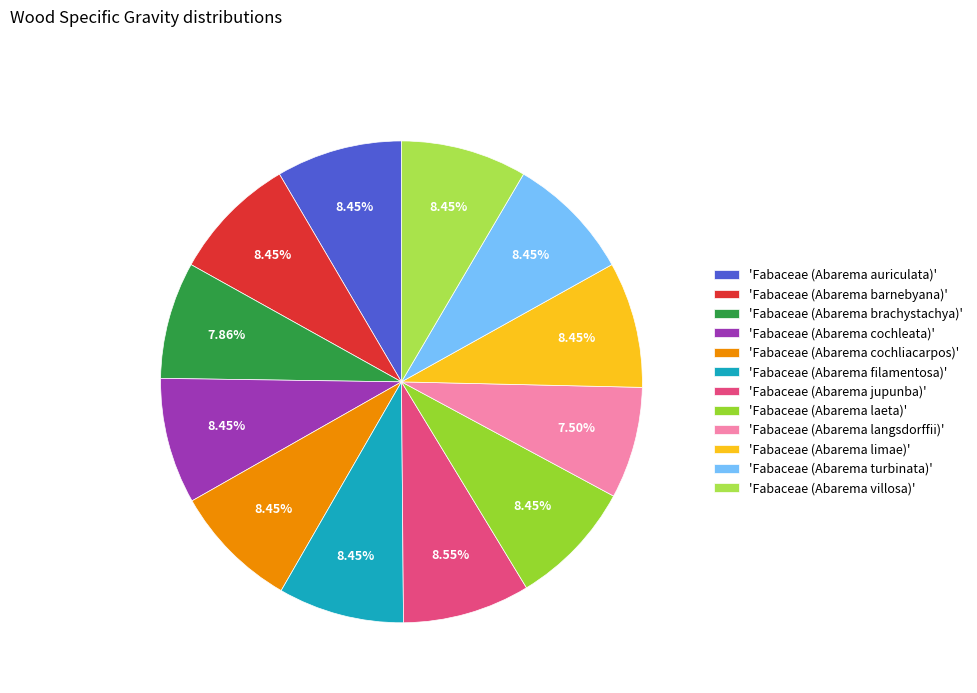

How many segments does this pie chart have?

12